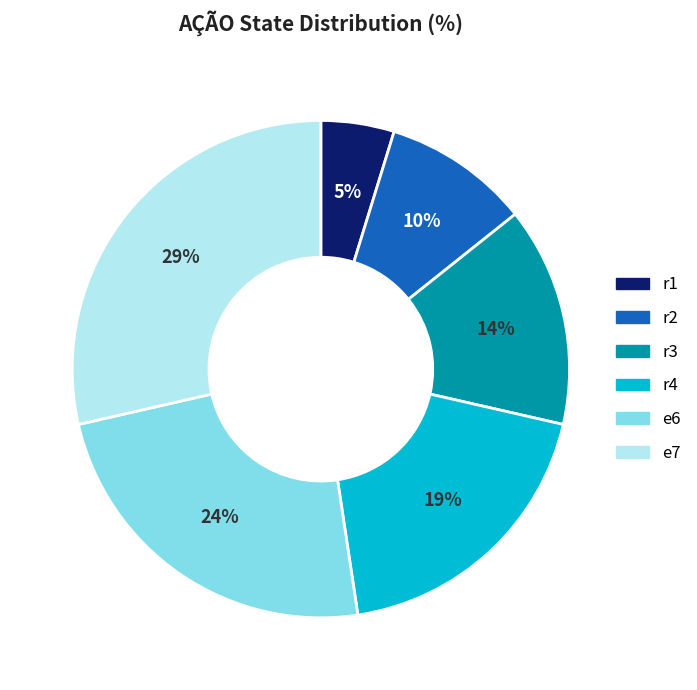

How many segments does this pie chart have?

6